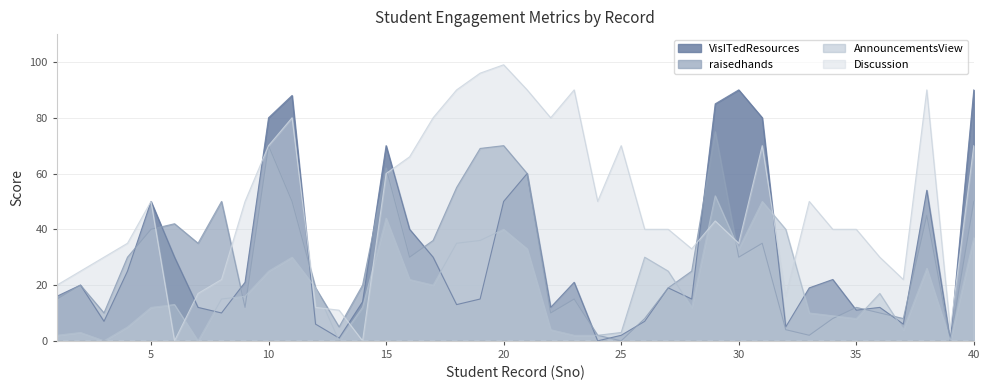

Which series has the largest total across all categories?

Discussion